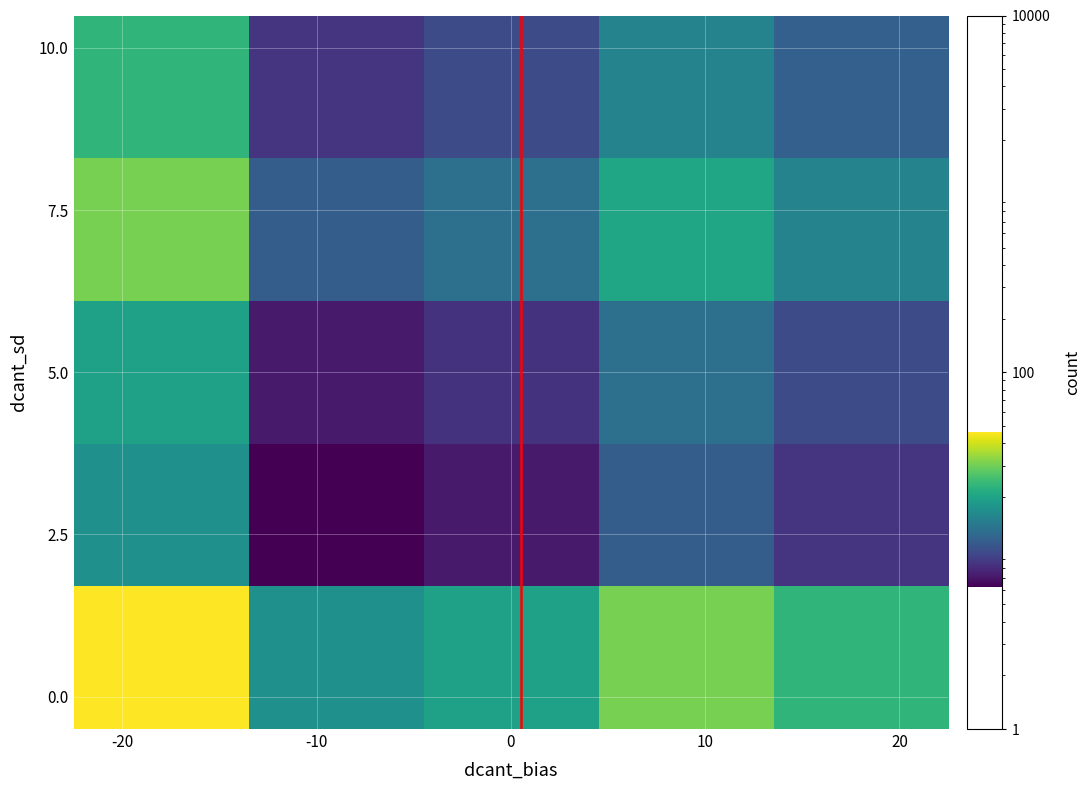

At how many categories does at least one series exceed 21?

3